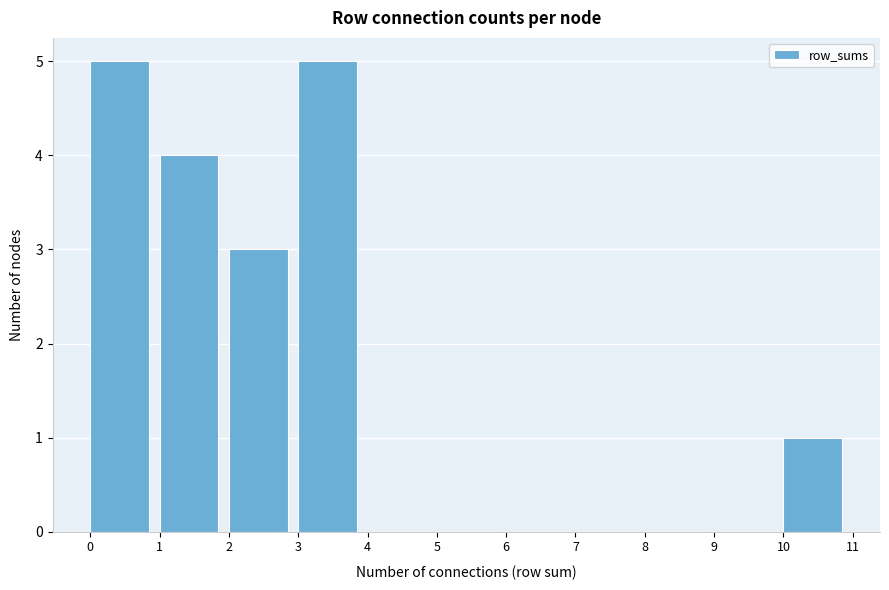

Reading left to right, transcribe this chart: for each bar, give the range it covers on the x-axis and its height. The values are not printed on the chart, so give them approximately, as read against the axis.

0 to 1: 5
1 to 2: 4
2 to 3: 3
3 to 4: 5
4 to 5: 0
5 to 6: 0
6 to 7: 0
7 to 8: 0
8 to 9: 0
9 to 10: 0
10 to 11: 1